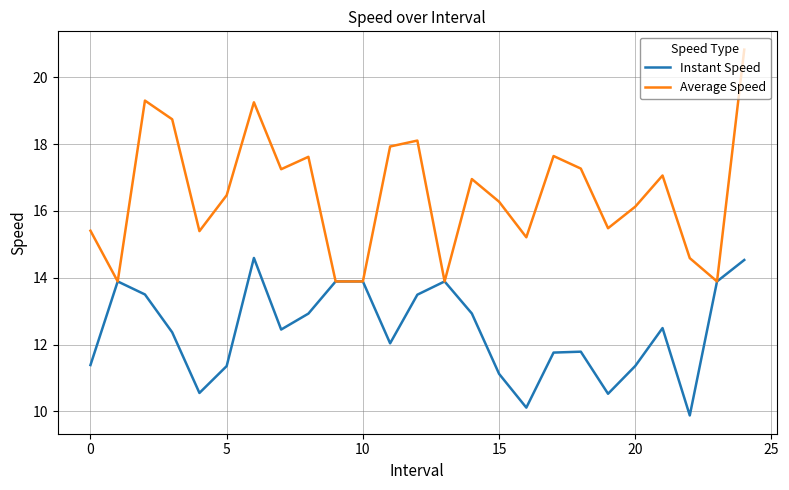

What is the minimum value shown in the chart?

9.9